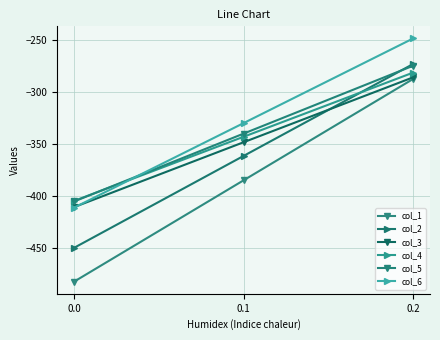

What is the sum of the col_6 values at 0.0 and 0.2?

-659.0